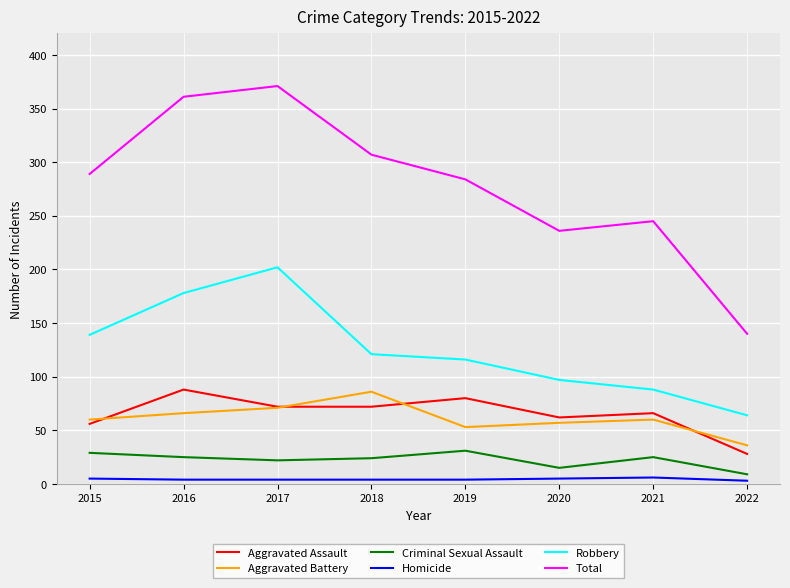

What is the maximum value for Aggravated Battery?

86